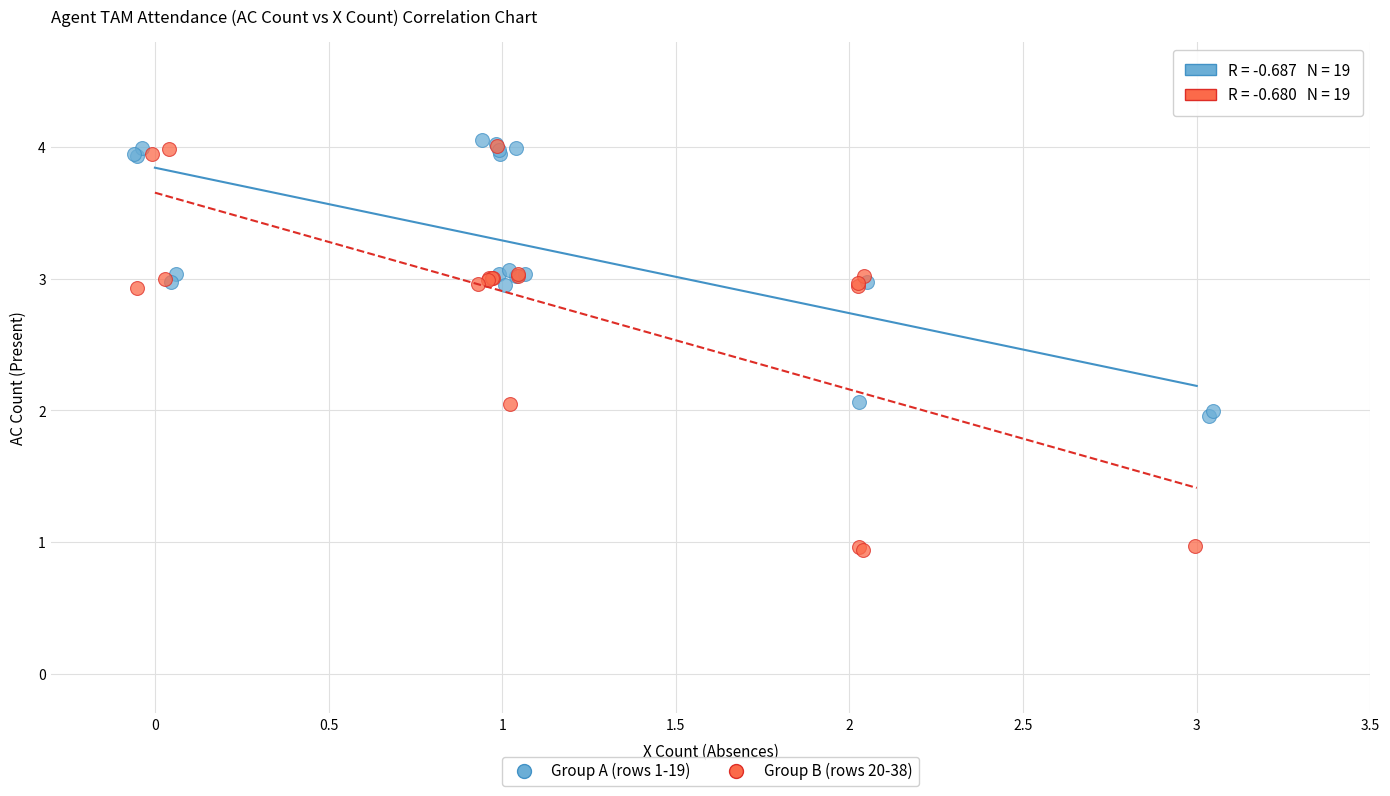

What are all the series names shown in the legend?

Group A (rows 1-19), Group B (rows 20-38)